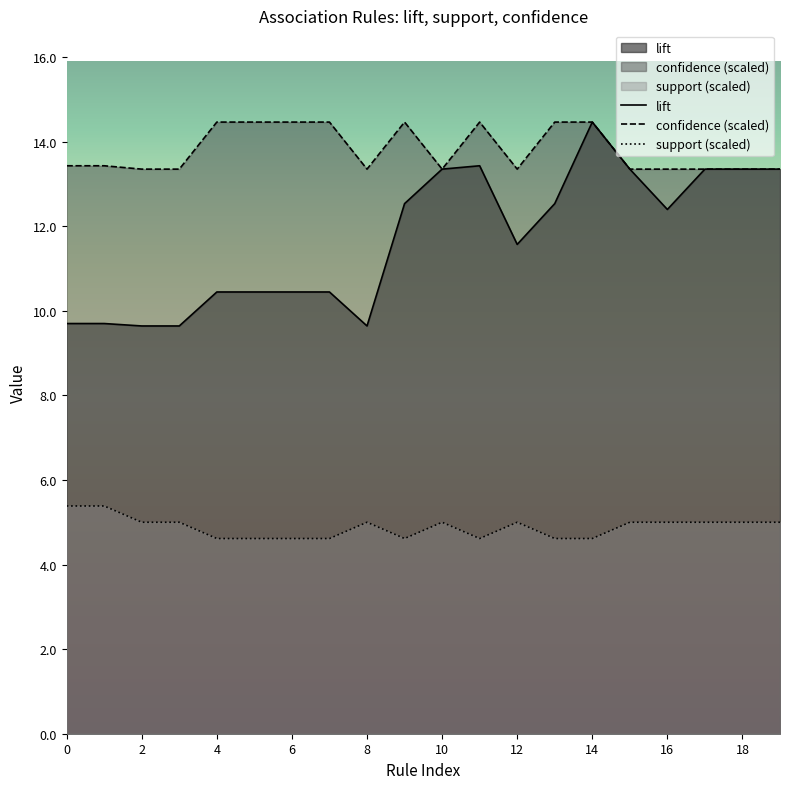

What are all the series names shown in the legend?

lift, confidence (scaled), support (scaled)